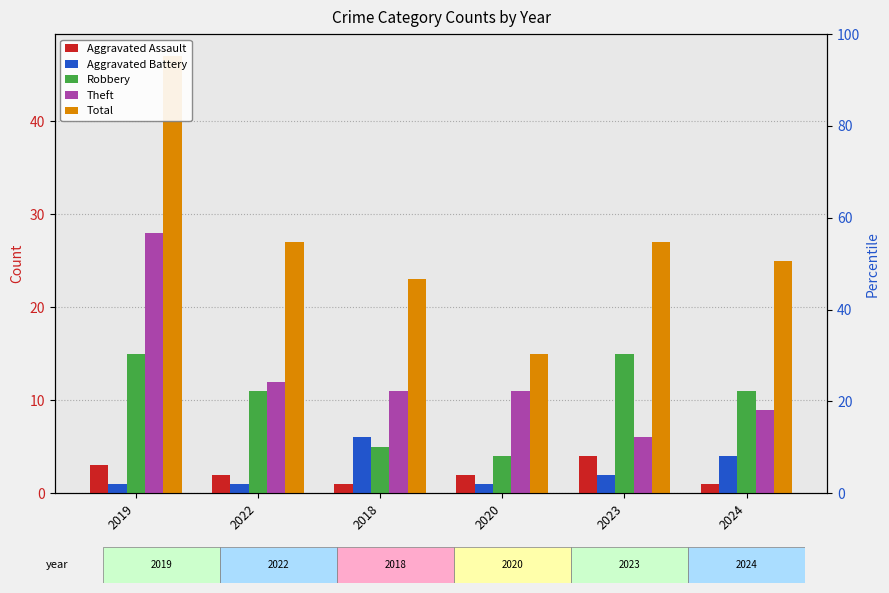

What is the difference between the highest and lowest values at 2023?

25